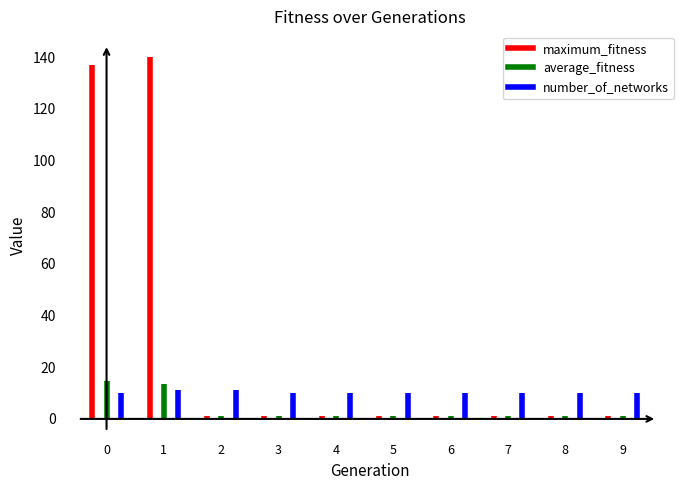

The number_of_networks series shows -5.6 at 0. True or false?

False